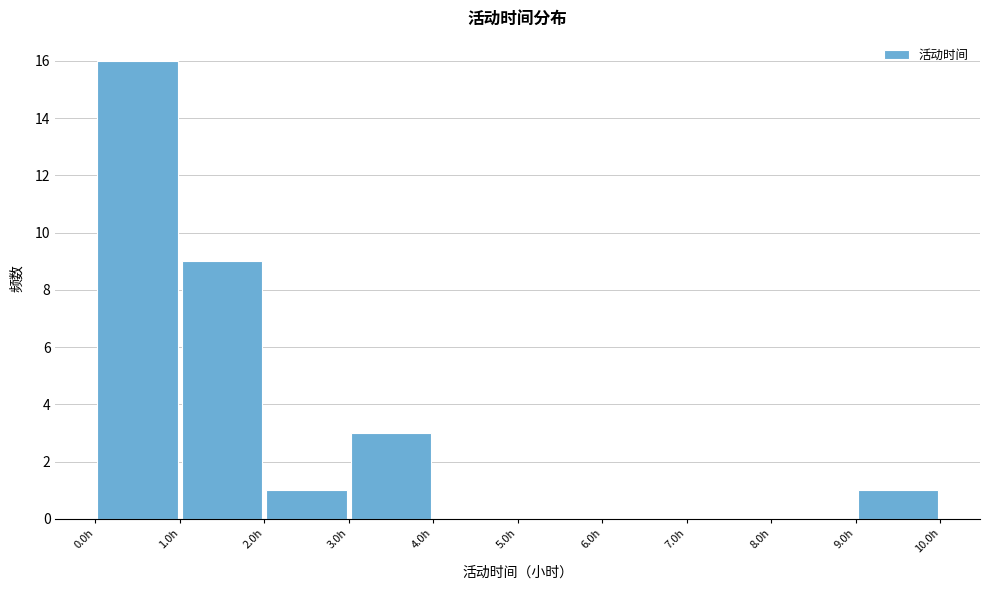

How tall is the bar that spans 0 to 1 on the x-axis? The values are not printed on the chart, so give them approximately, as read against the axis.

16